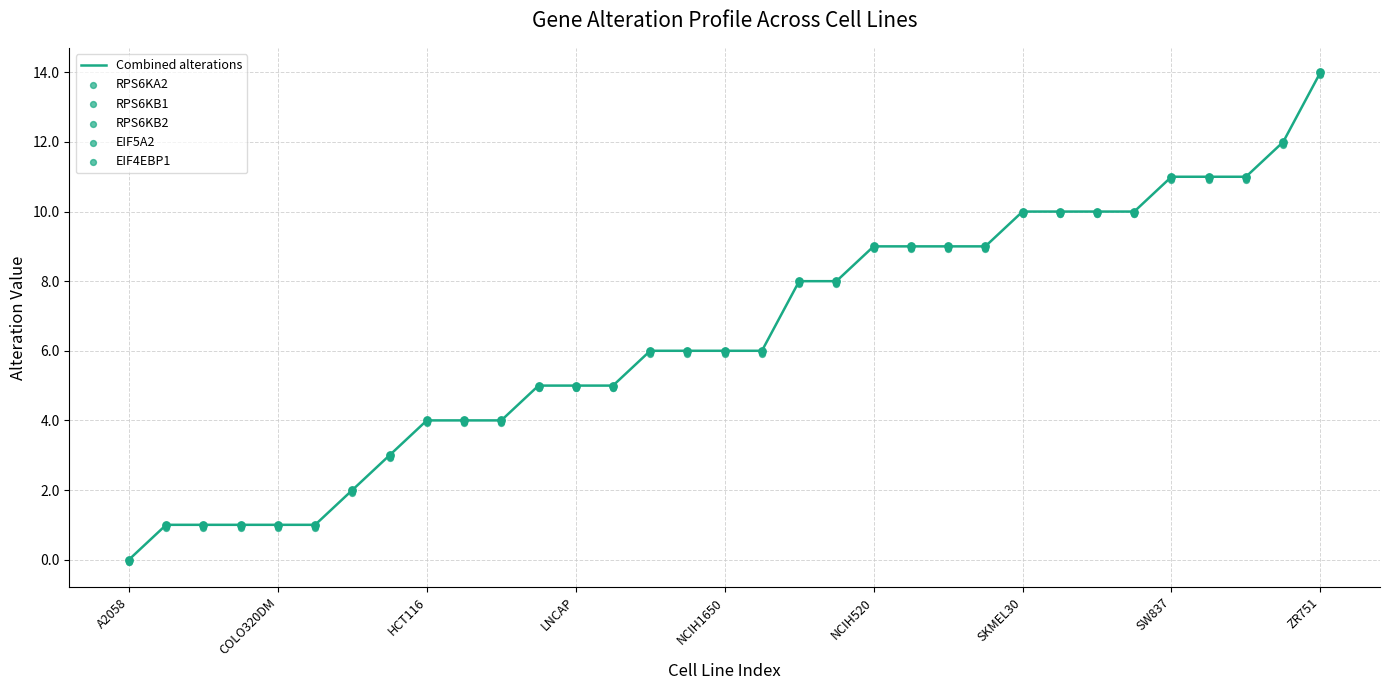

At which label does Combined alterations reach its peak?

ZR751